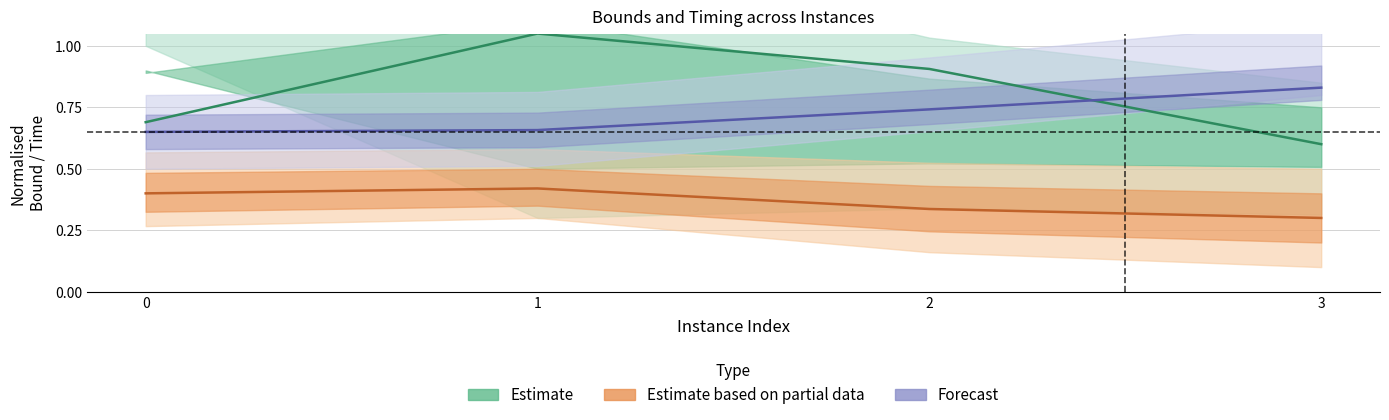

Reading left to right, list all the values displayed in this chart.

rootDualBound: 0.7	1.0	0.9	0.6
dualBound: 0.4	0.4	0.3	0.3
vpcGenerationTime: 0.7	0.7	0.7	0.8